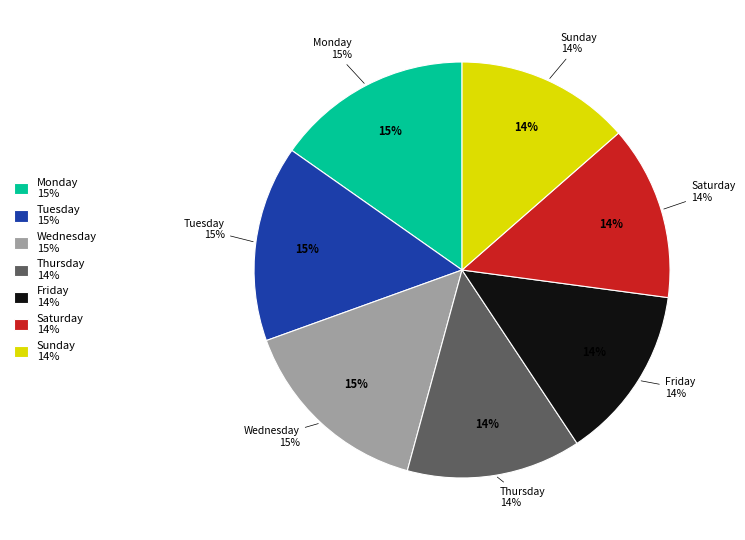

What percentage is the Saturday slice, to the nearest percent?

14%